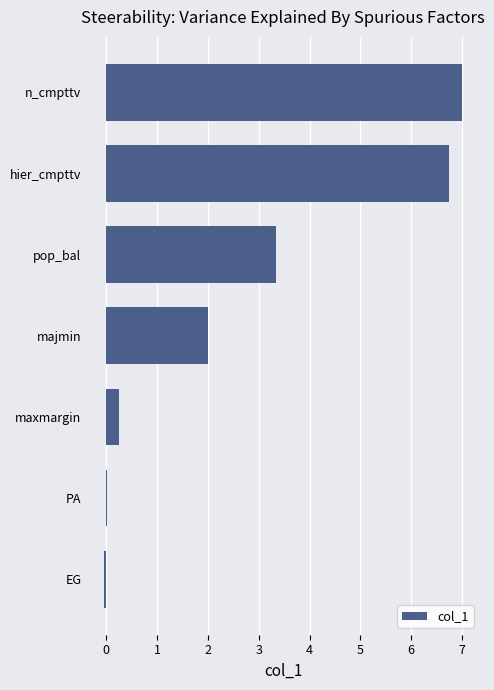

What is the change in value from majmin to n_cmpttv?

+5.0